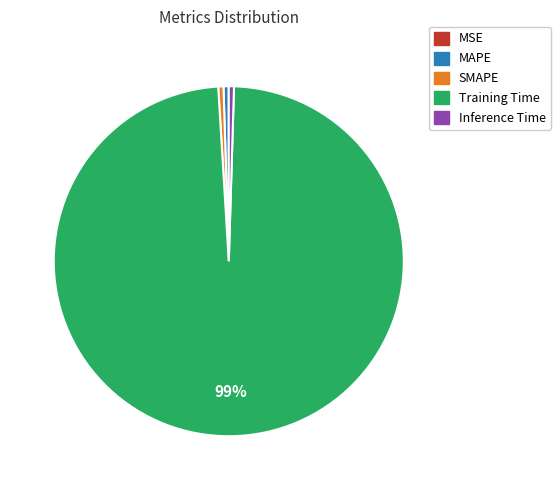

Is it true that Training Time is 99% of the pie?

True